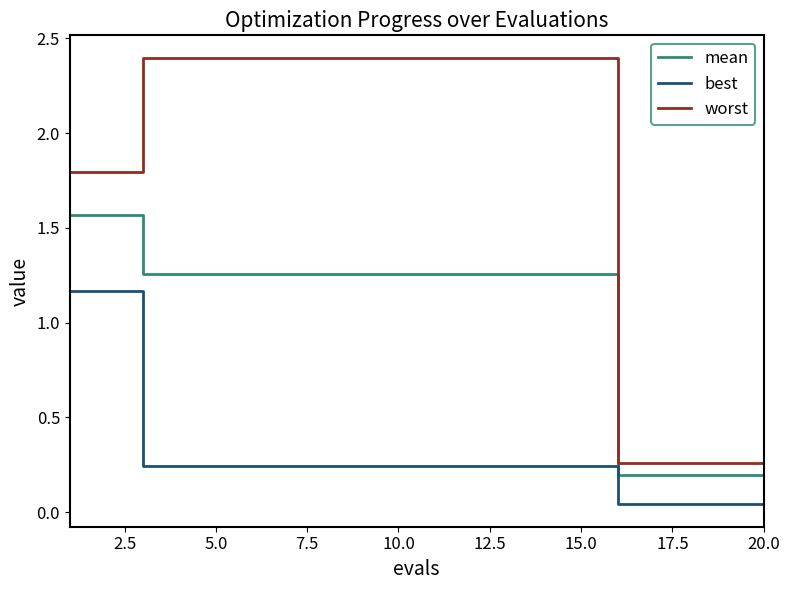

What is the maximum value shown in the chart?

2.4